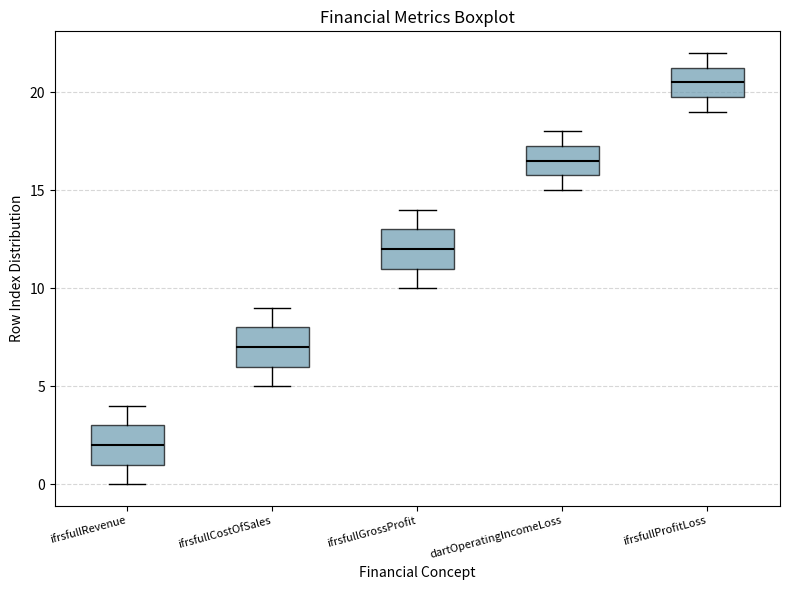

Reading left to right, read every box against the y-axis: the position of its median line, the range the box covers, and the ends of its whiskers. The values are not printed on the chart, so give them approximately, as read against the axis.

ifrsfullRevenue: median 2.0, box 1.0 to 3.0, whiskers 0.0 to 4.0
ifrsfullCostOfSales: median 7.0, box 6.0 to 8.0, whiskers 5.0 to 9.0
ifrsfullGrossProfit: median 12.0, box 11.0 to 13.0, whiskers 10.0 to 14.0
dartOperatingIncomeLoss: median 16.5, box 16.0 to 17.5, whiskers 15.0 to 18.0
ifrsfullProfitLoss: median 20.5, box 20.0 to 21.5, whiskers 19.0 to 22.0